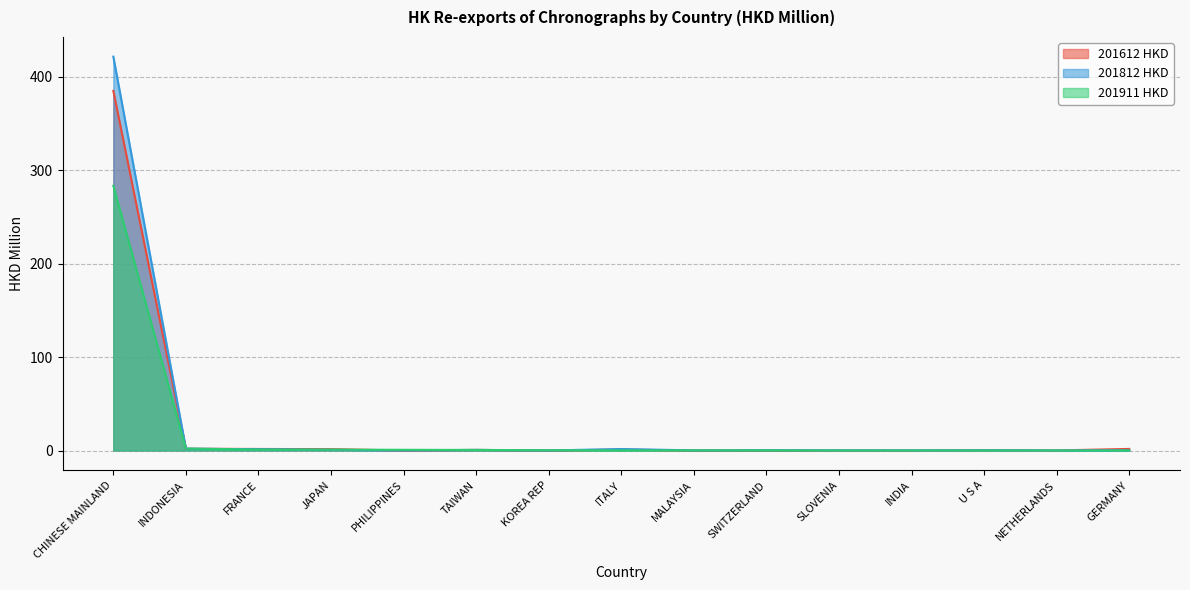

What position from the right is CHINESE MAINLAND?

15